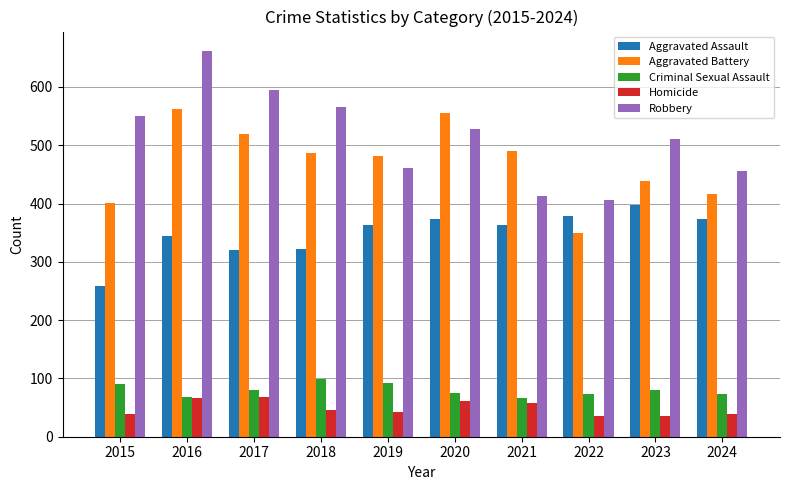

How many bars are there in each group?

5